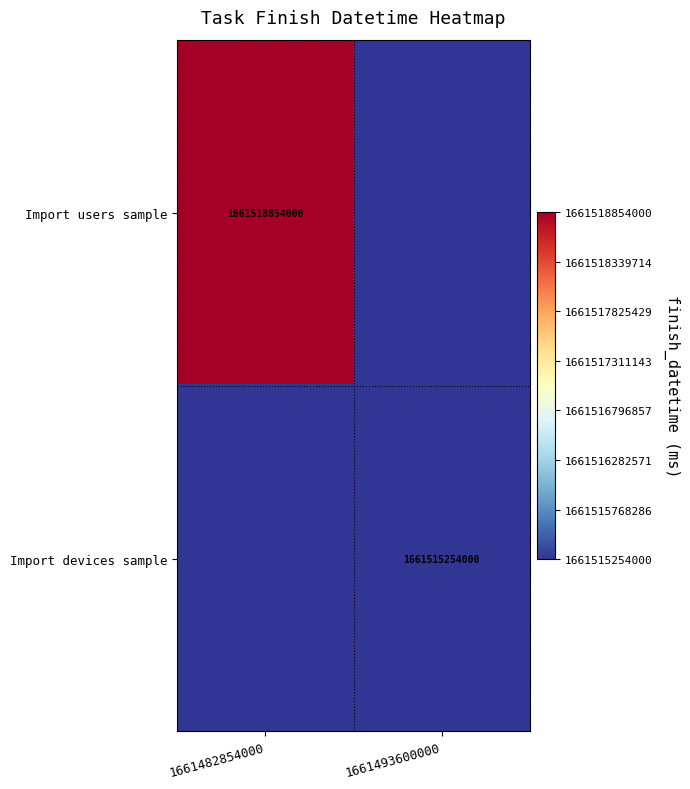

The value of Import devices sample at 1661493600000 is 1661515254000. True or false?

True